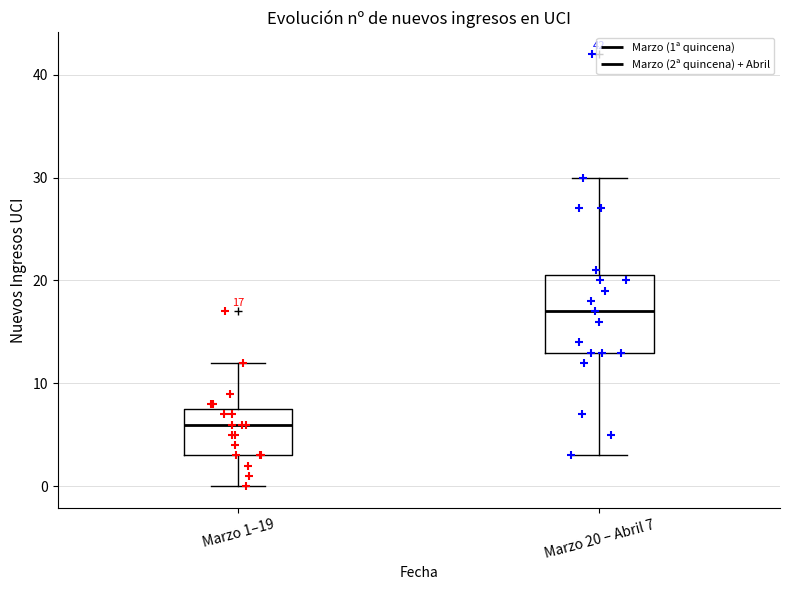

Which box has the highest median line?

Marzo 20 – Abril 7